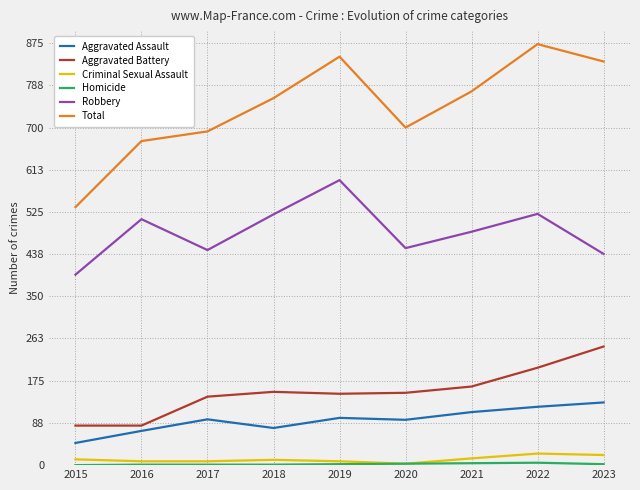

True or false: Aggravated Battery and Aggravated Assault cross at least once.

False